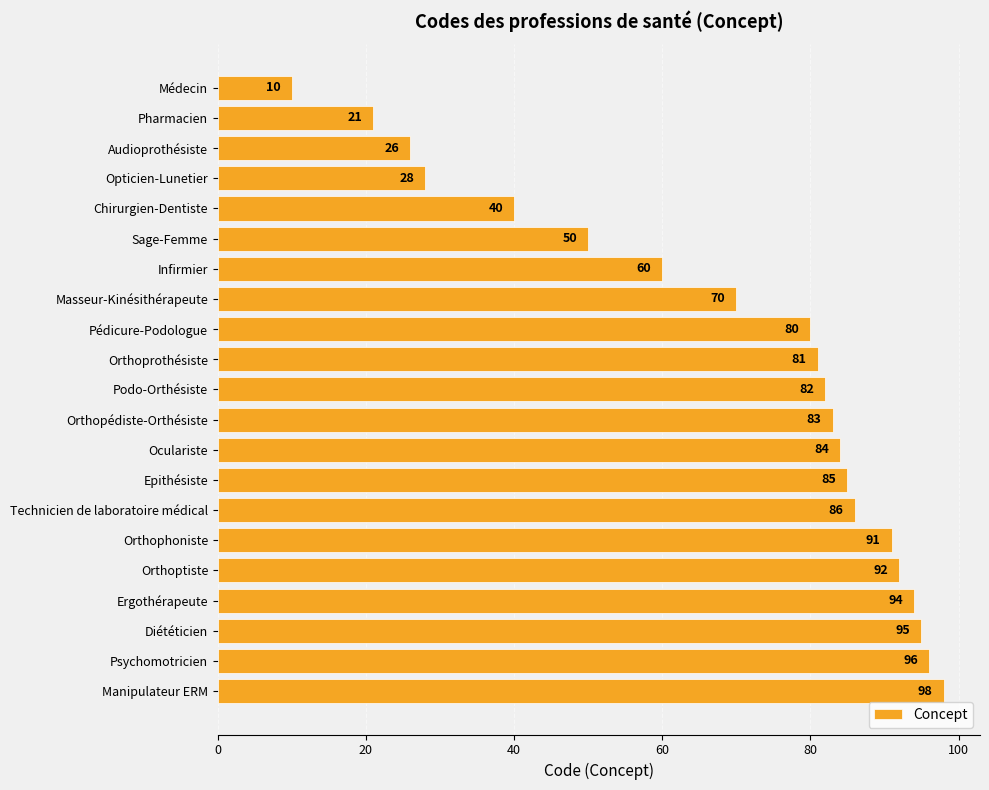

Where is the data nearest to the value 54?

Sage-Femme